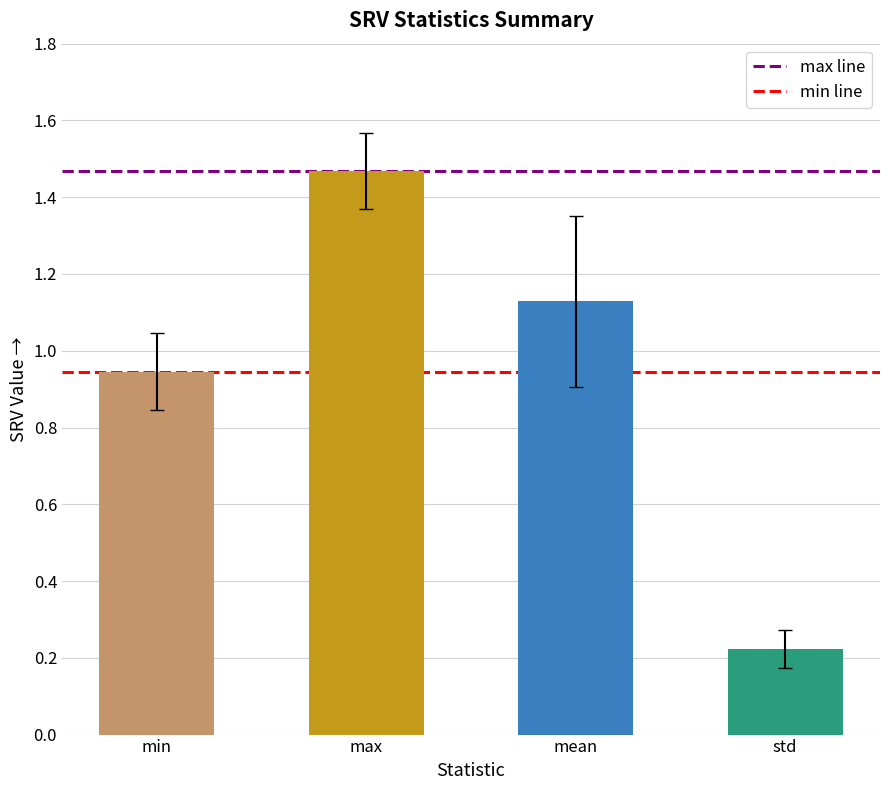

The value at min is 0.6. True or false?

False